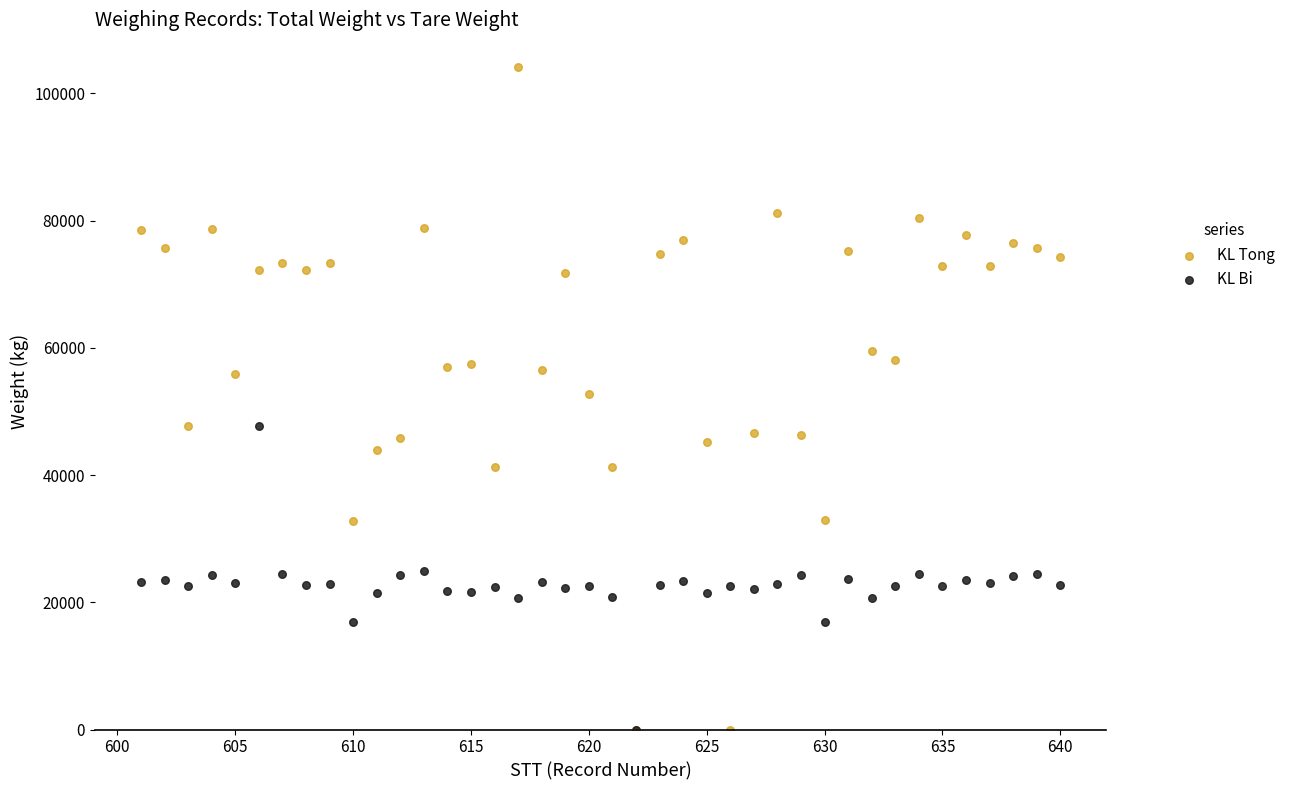

Which series has the widest spread of Y values?

KL Tong